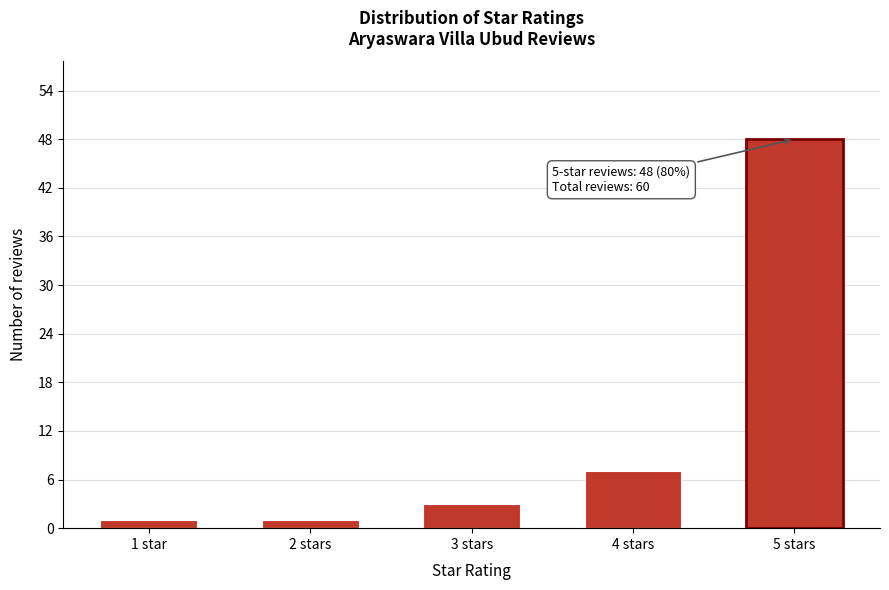

Reading left to right, list all the values displayed in this chart.

1 star=1	2 stars=1	3 stars=3	4 stars=7	5 stars=48